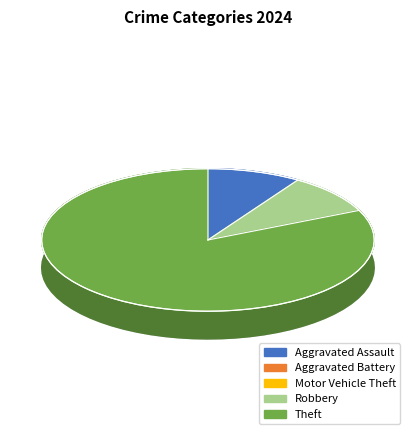

Rank the categories by value from highest to lowest.

Theft, Aggravated Assault, Robbery, Aggravated Battery, Motor Vehicle Theft